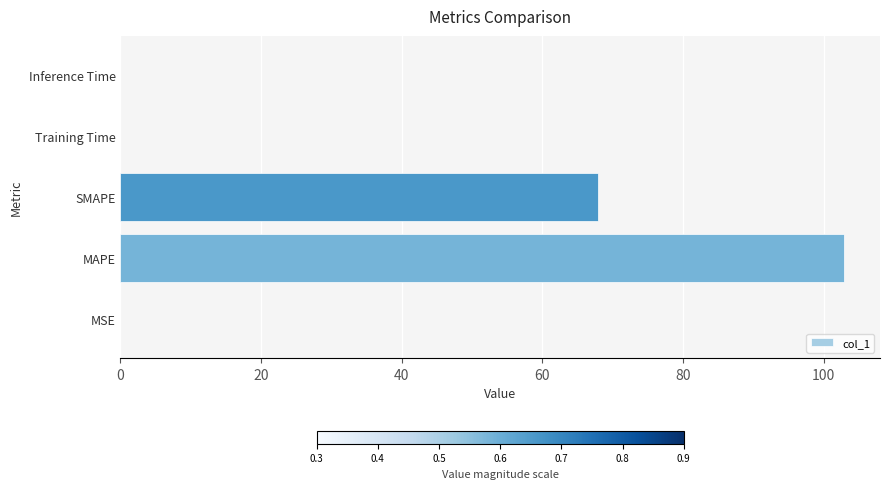

What is the change in value from MAPE to SMAPE?

-35.0